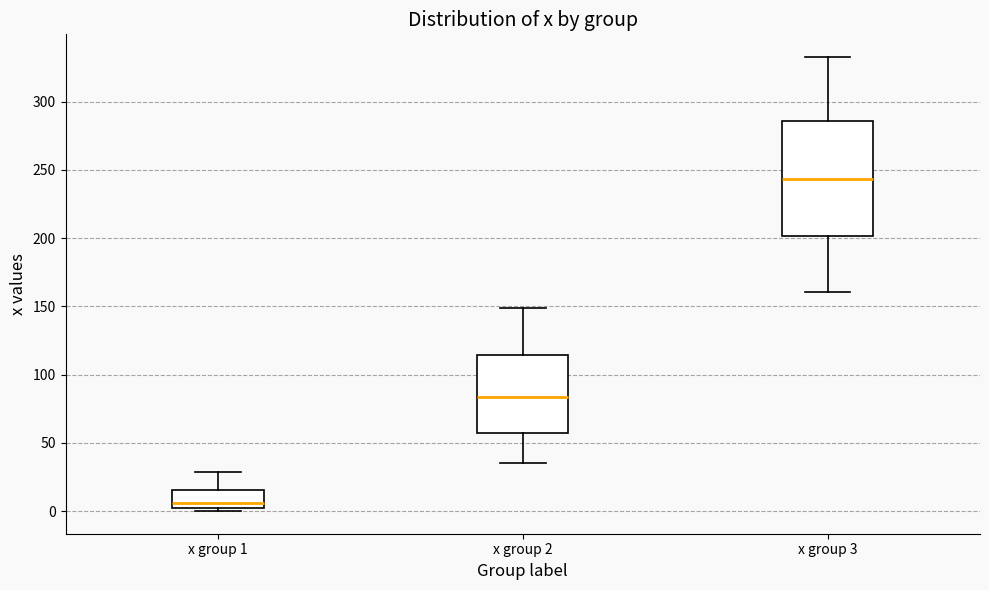

Comparing the boxes themselves (not the whiskers), which one is the tallest?

x group 3